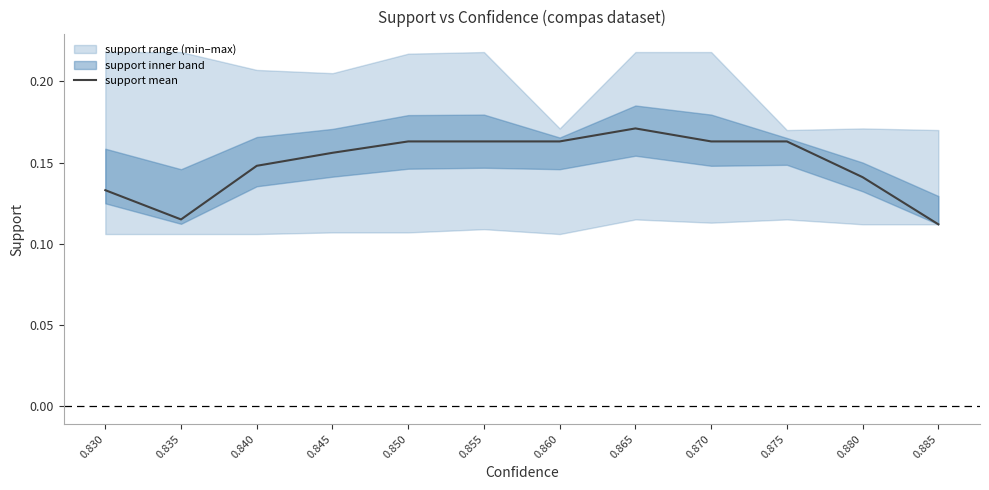

At which category does the data reach its first local valley?

0.835